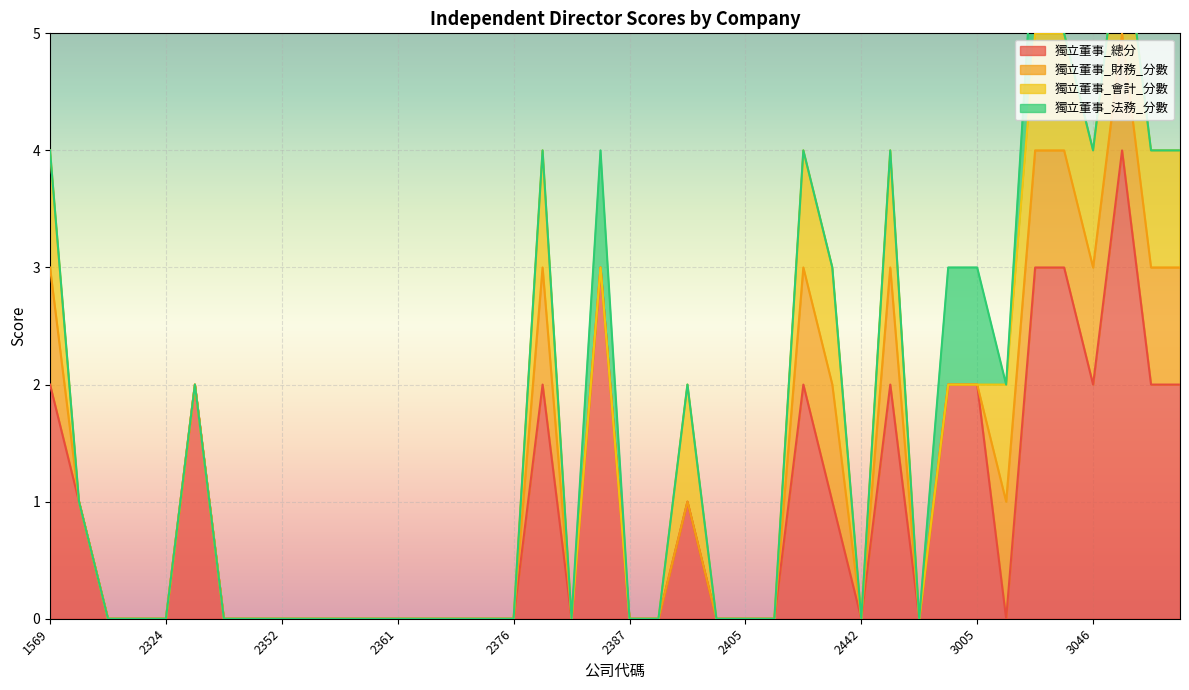

The value of 獨立董事_法務_分數 at 2301 is -1. True or false?

False